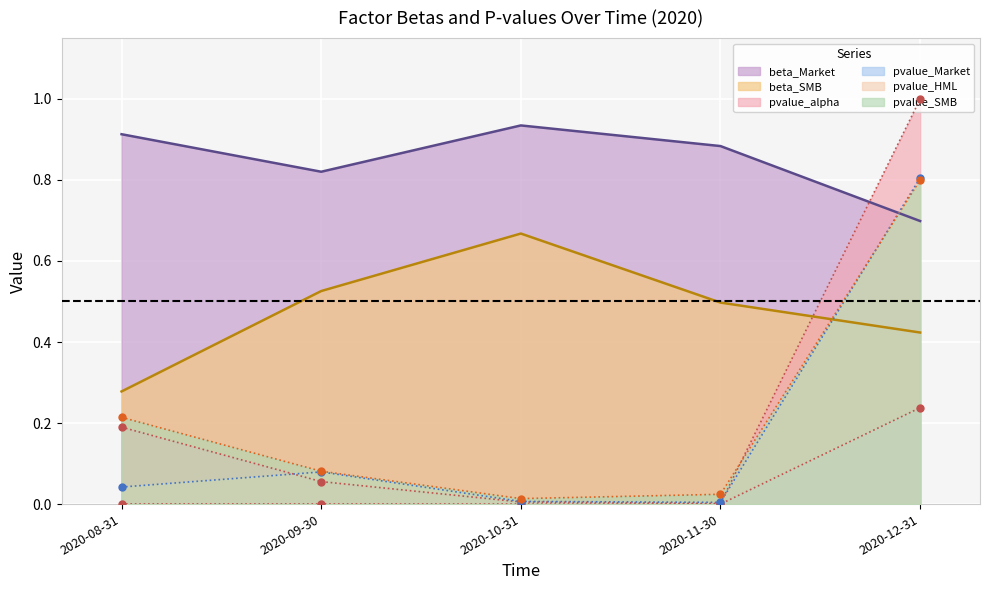

Between 2020-08-31 and 2020-09-30, which is larger?

2020-08-31